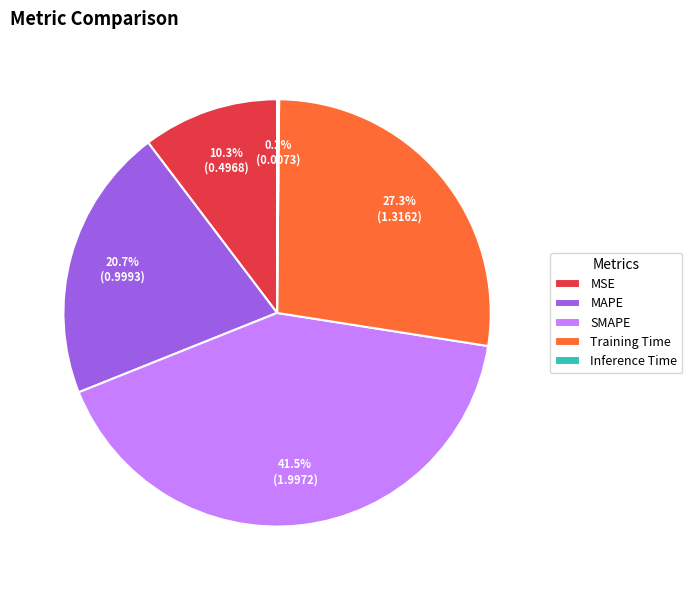

To the nearest percent, what is the average slice percentage?

20%